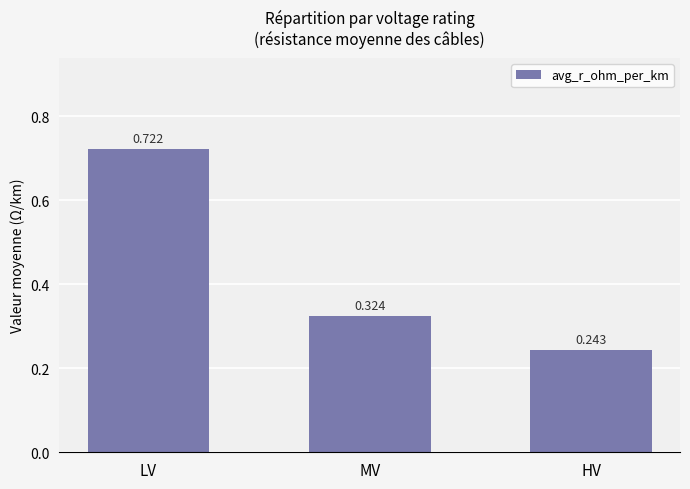

What is the average value?

0.4